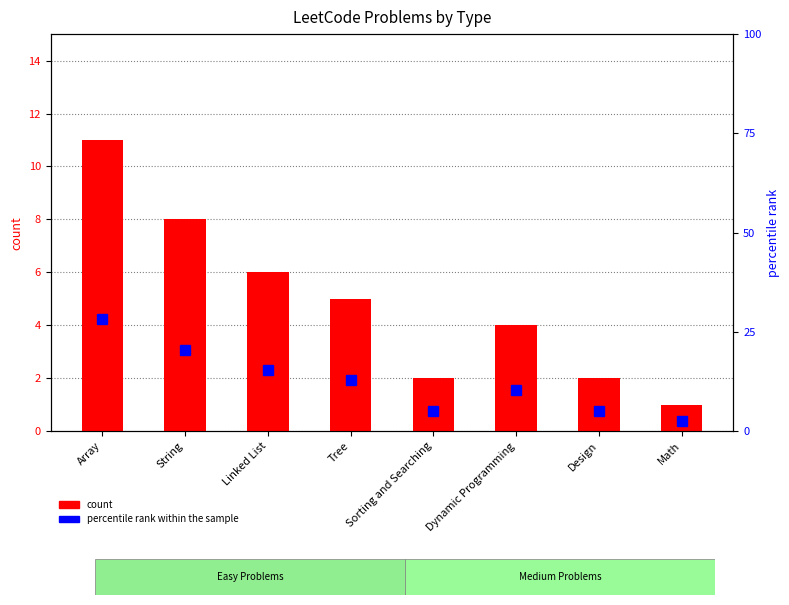

Is it true that count equals 2.0 at Design?

True